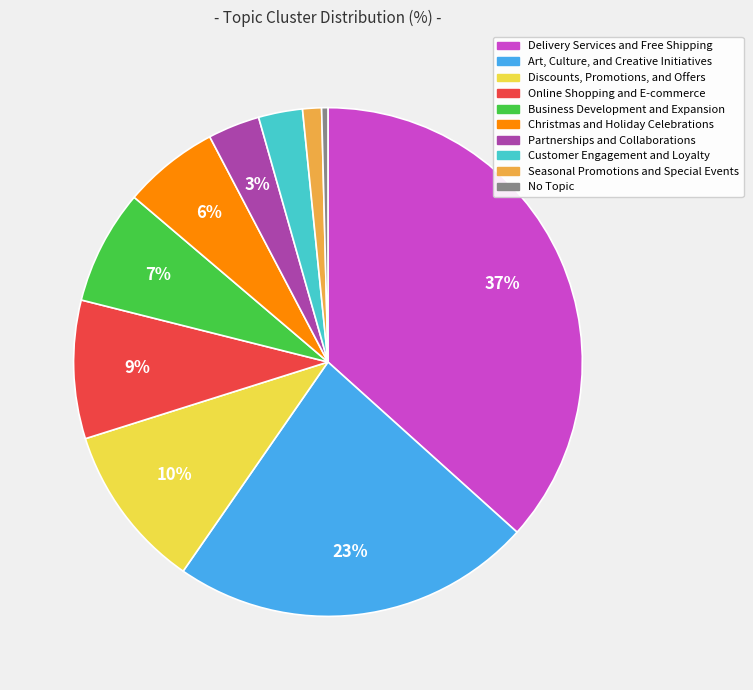

Is the sum of Christmas and Holiday Celebrations and Online Shopping and E-commerce greater than half?

No